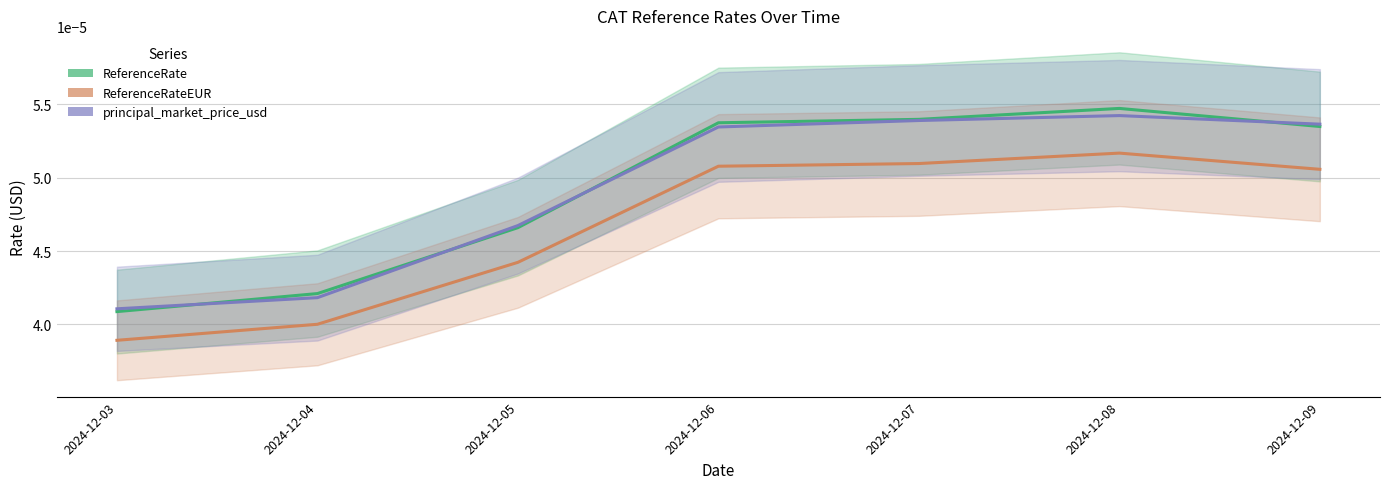

At how many categories does at least one series exceed 0?

7